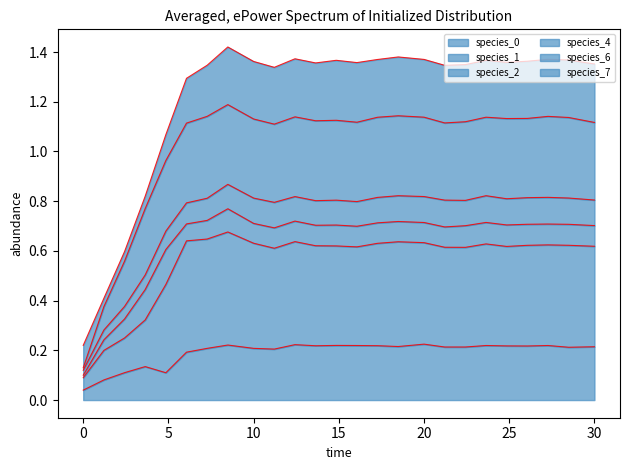

In species_6, how many points are lower than both neighbors (excluding endpoints)?

5